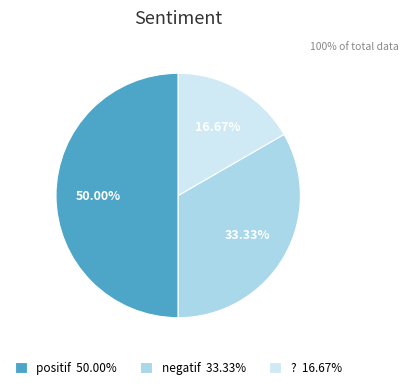

Combined, do positif and ? account for over 50%?

Yes